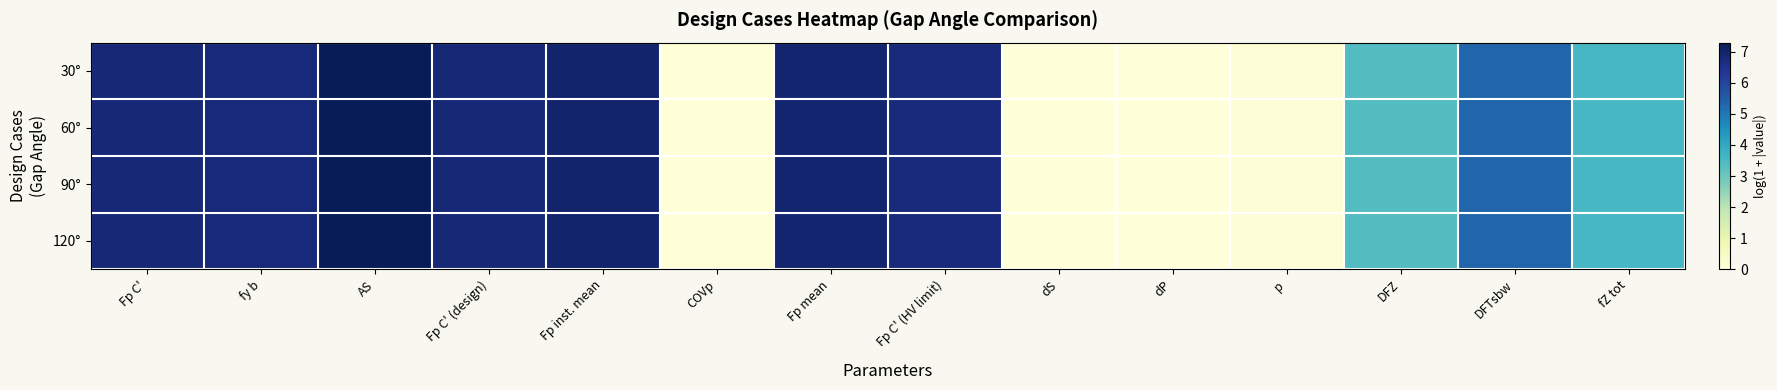

Which series has the largest total across all categories?

30°